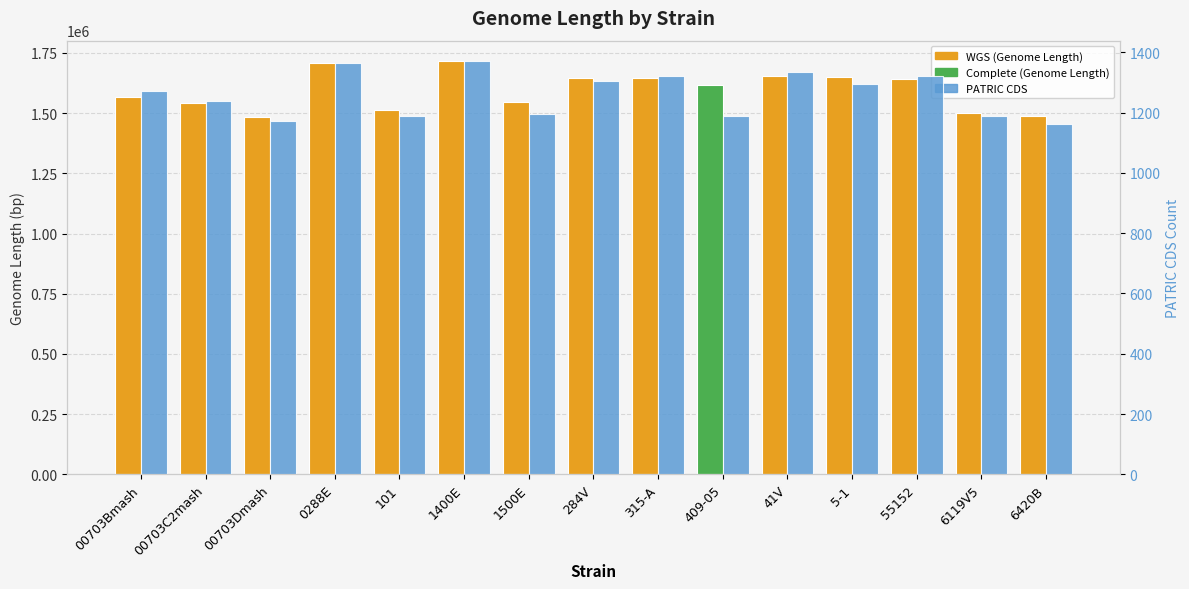

How many values in the PATRIC CDS series exceed 1273?

7